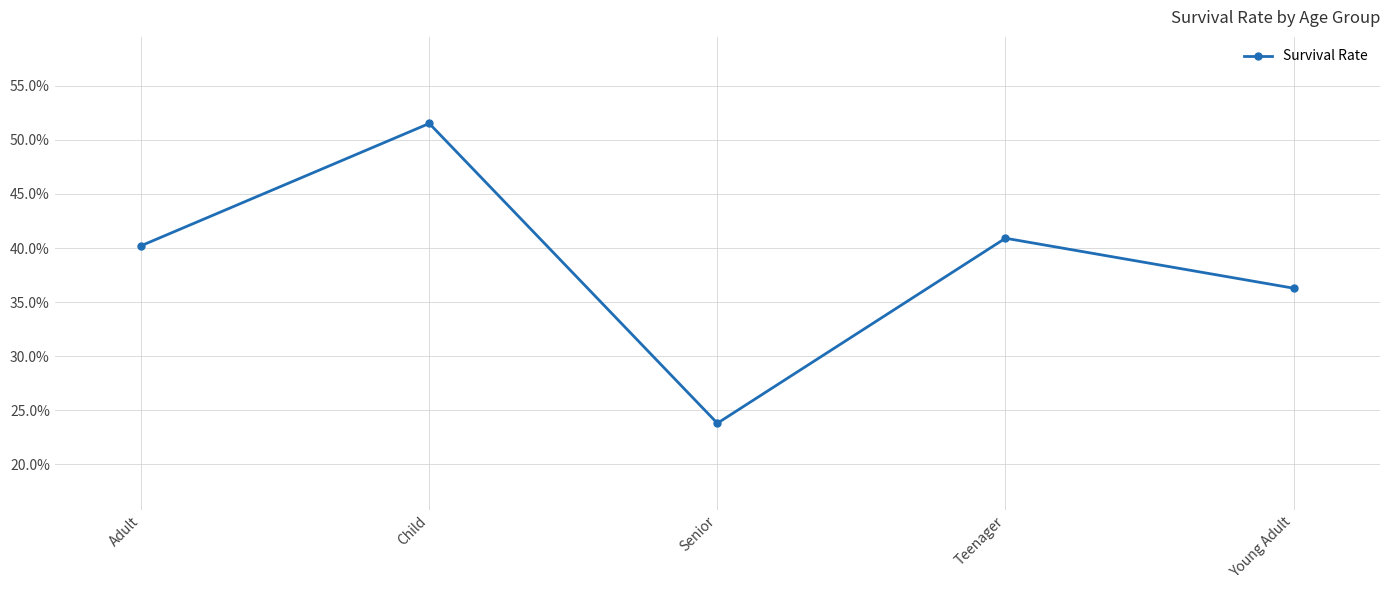

At which label is the value closest to 37?

Young Adult